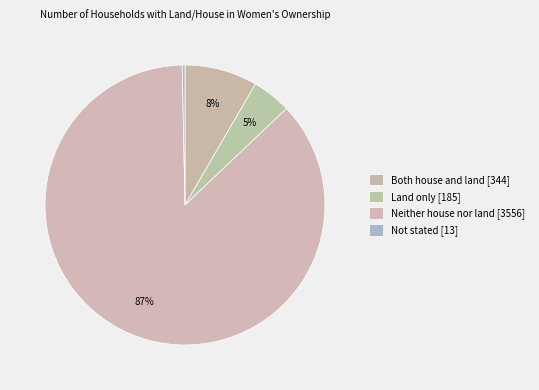

To the nearest percent, what is the difference between the largest and smallest slice percentages?

86%